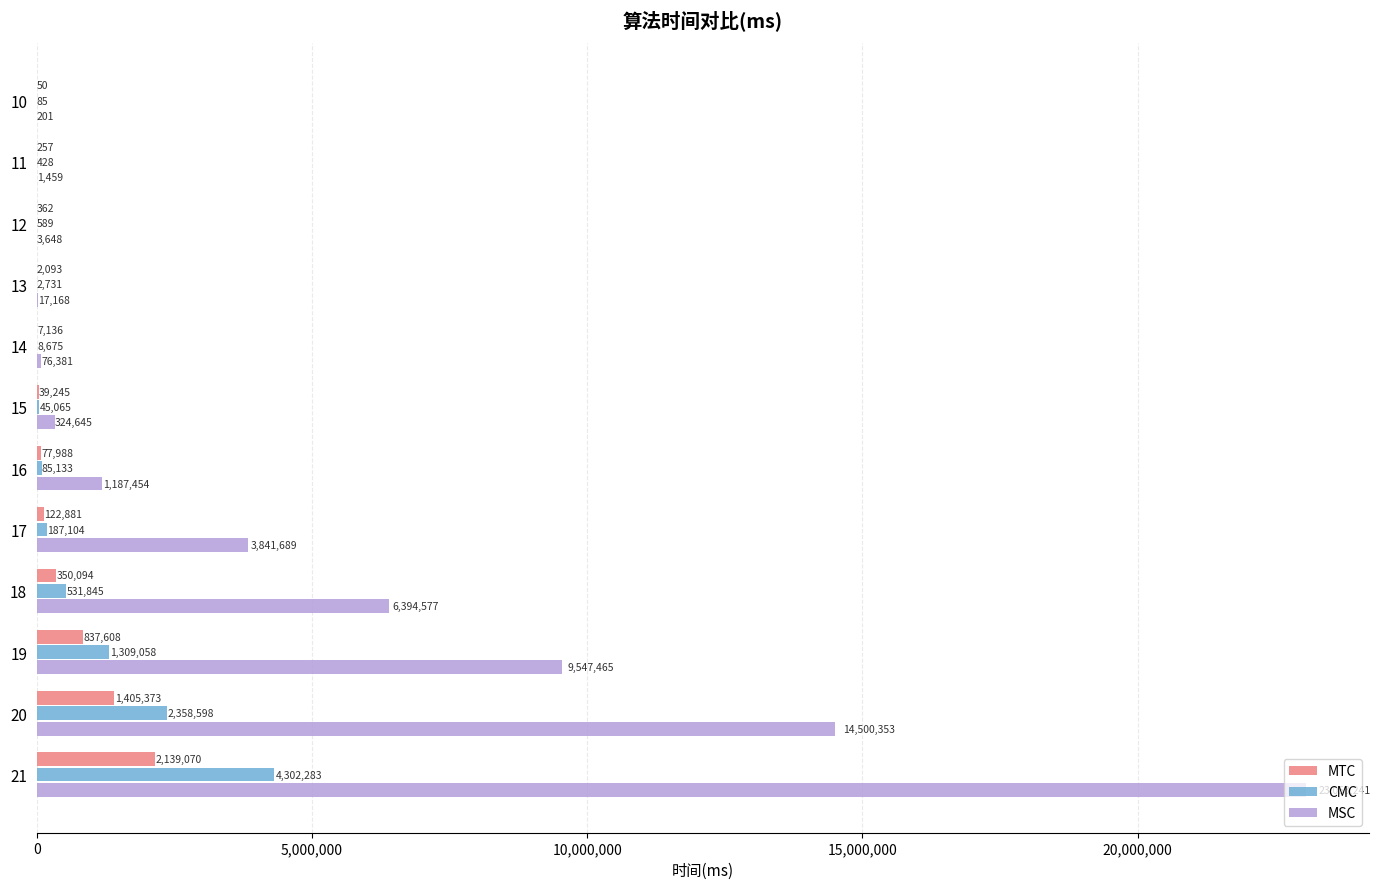

At which category is the sum across all series the highest?

21